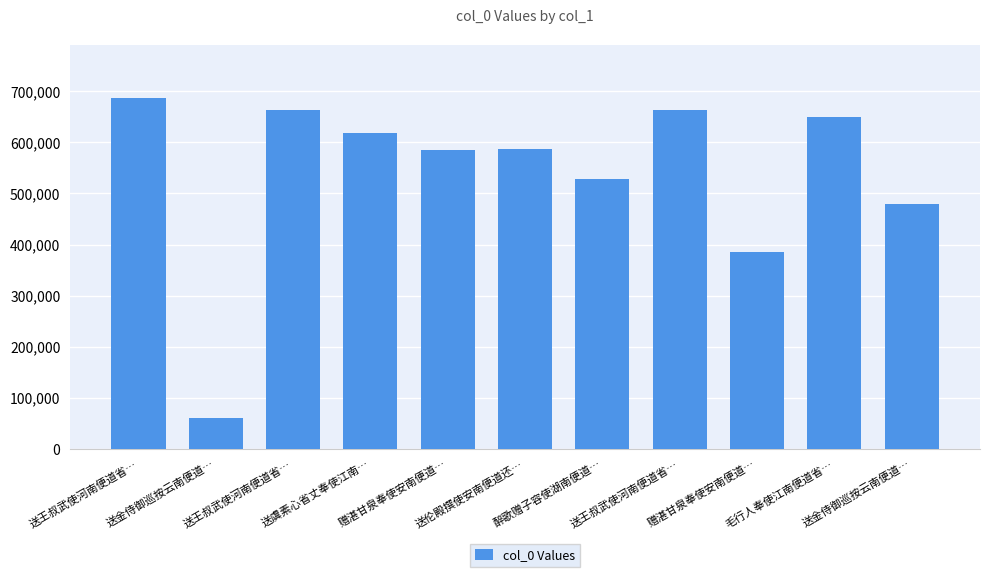

How many data points are less than 586616?

5